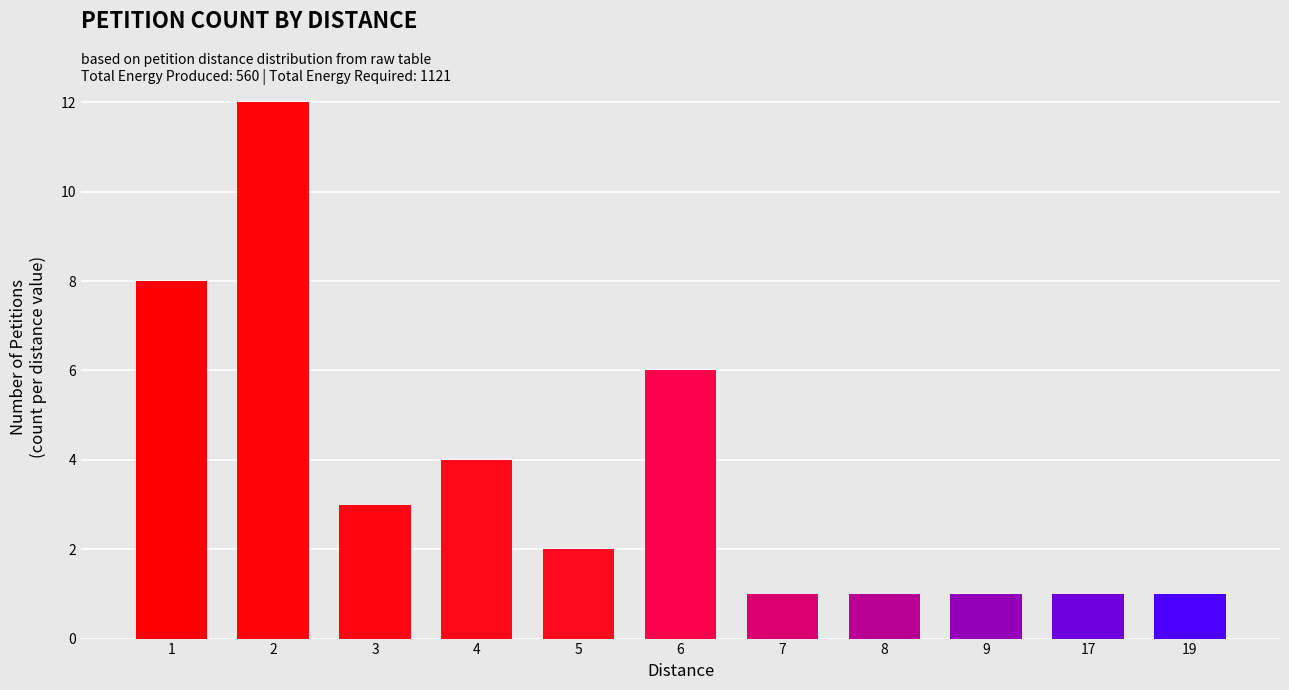

What value does the data have at 1?

8